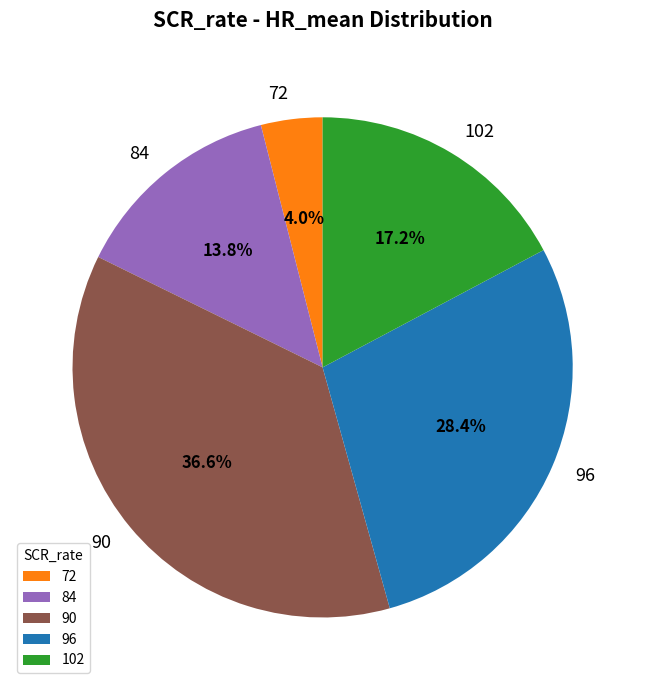

Does 84 account for over 50% of the chart?

No